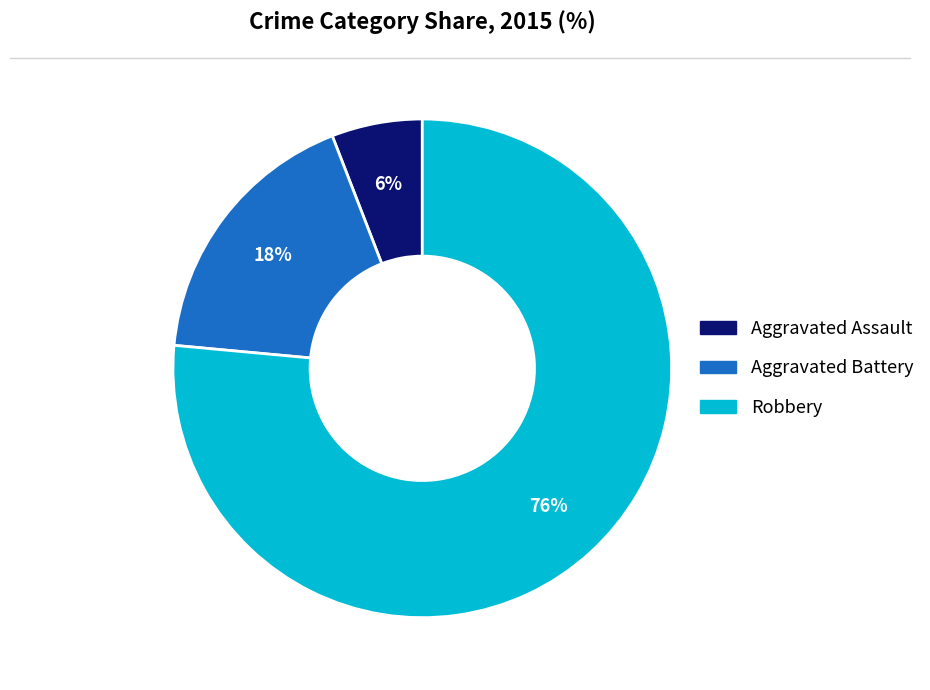

What is the ratio of the value at Aggravated Assault to the value at Robbery?

0.1